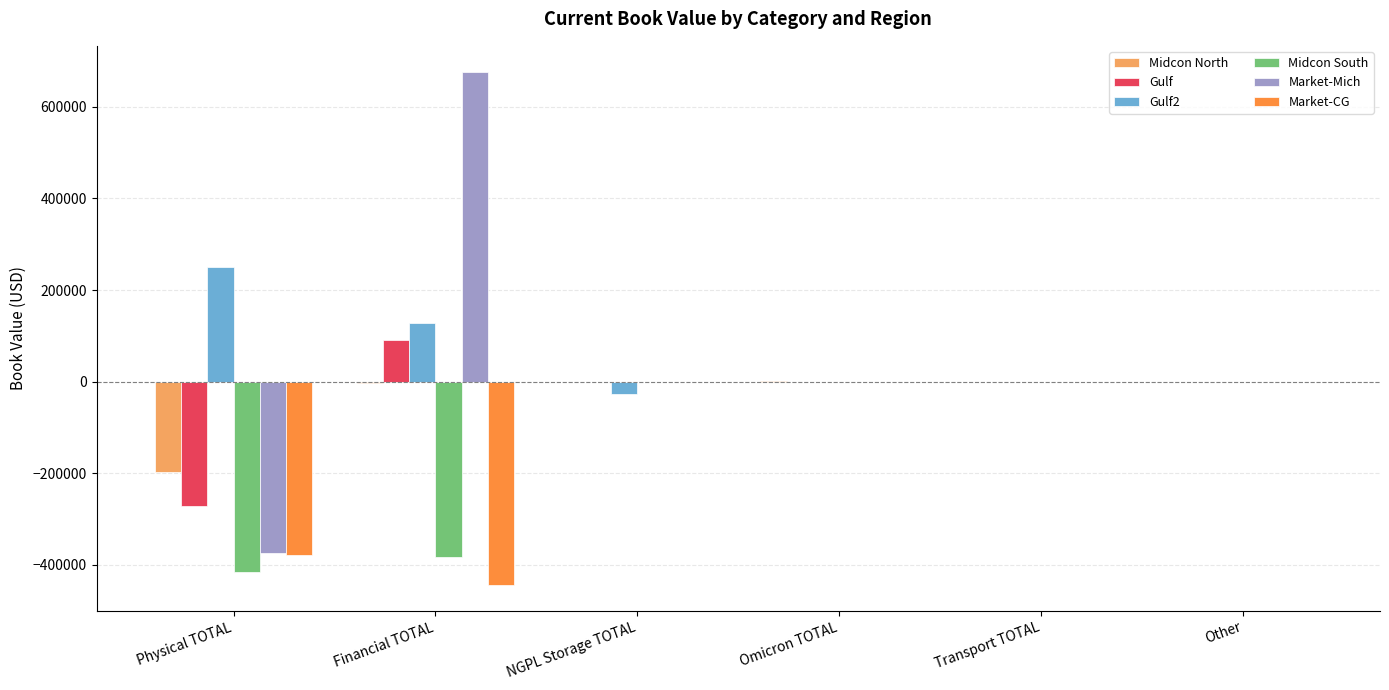

Which series changed the most between Physical TOTAL and Other?

Midcon South